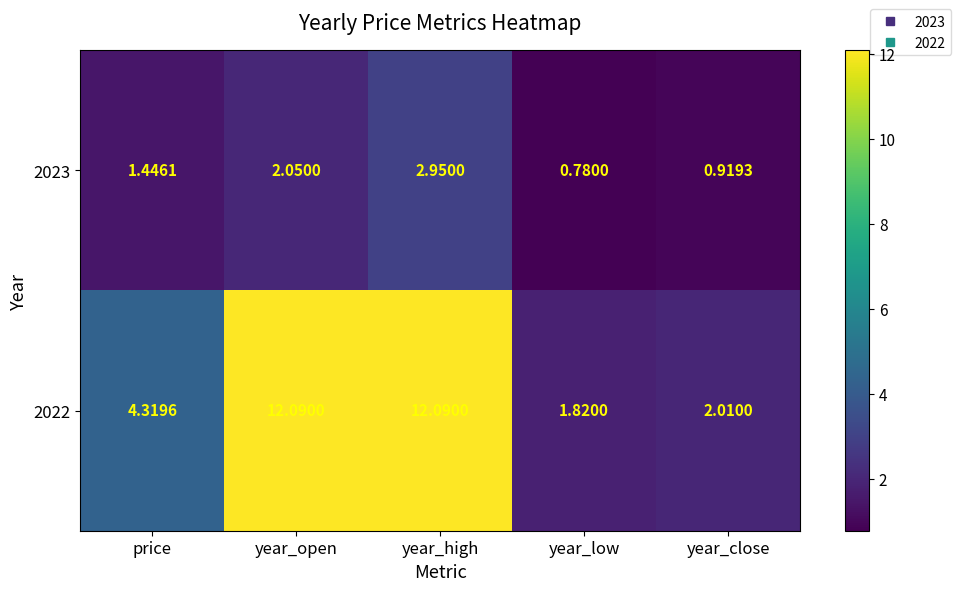

How many distinct data groups are displayed?

2